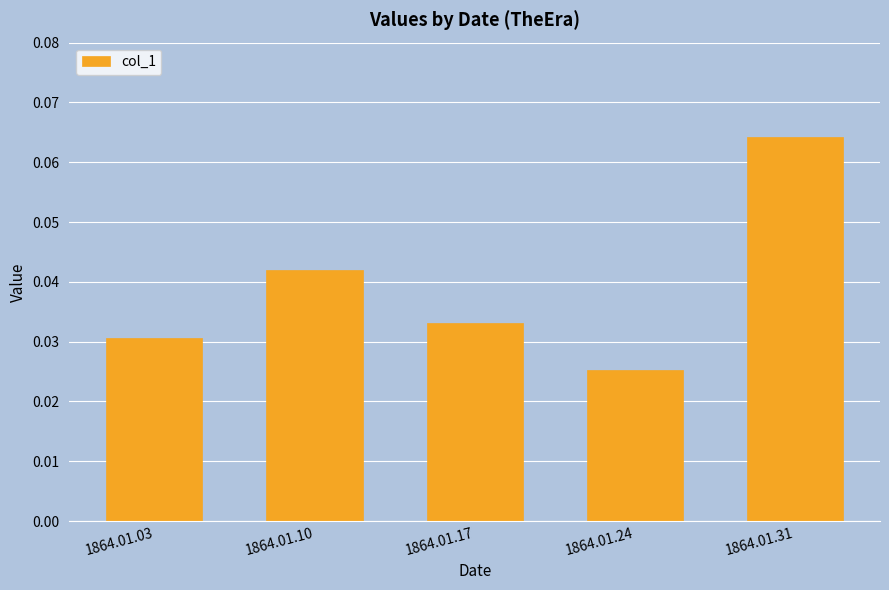

What is the sum of all values?

0.2